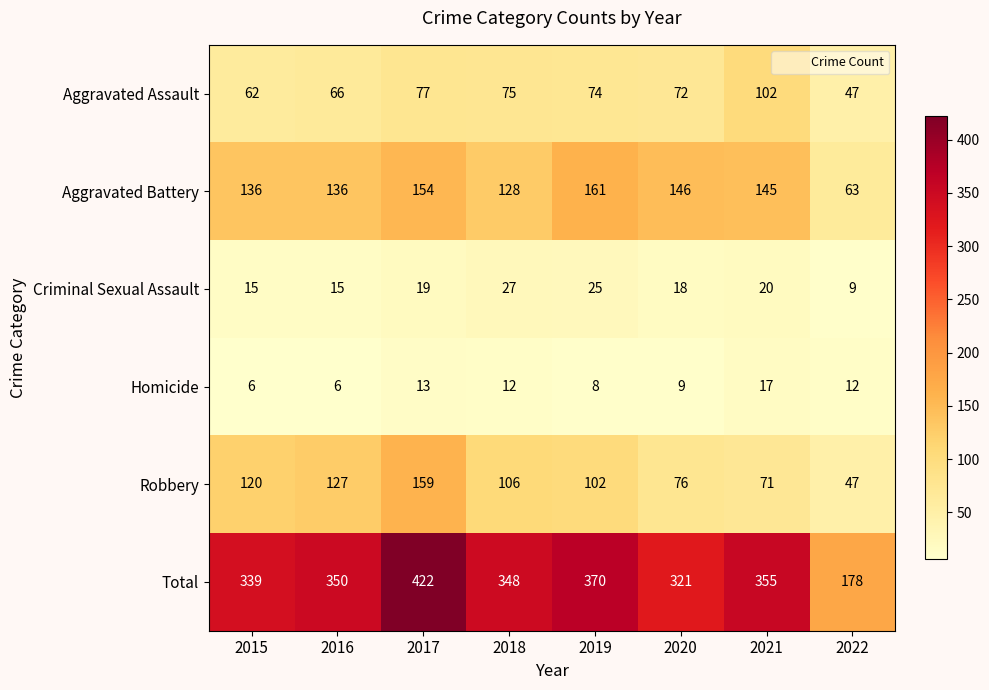

Where does the Homicide series first go above 12?

2017